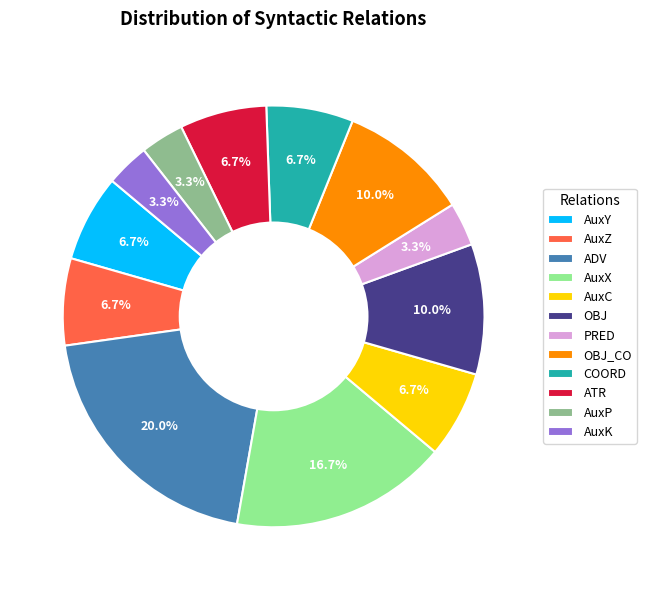

To the nearest percent, what is the difference between the AuxP and COORD slice percentages?

3%